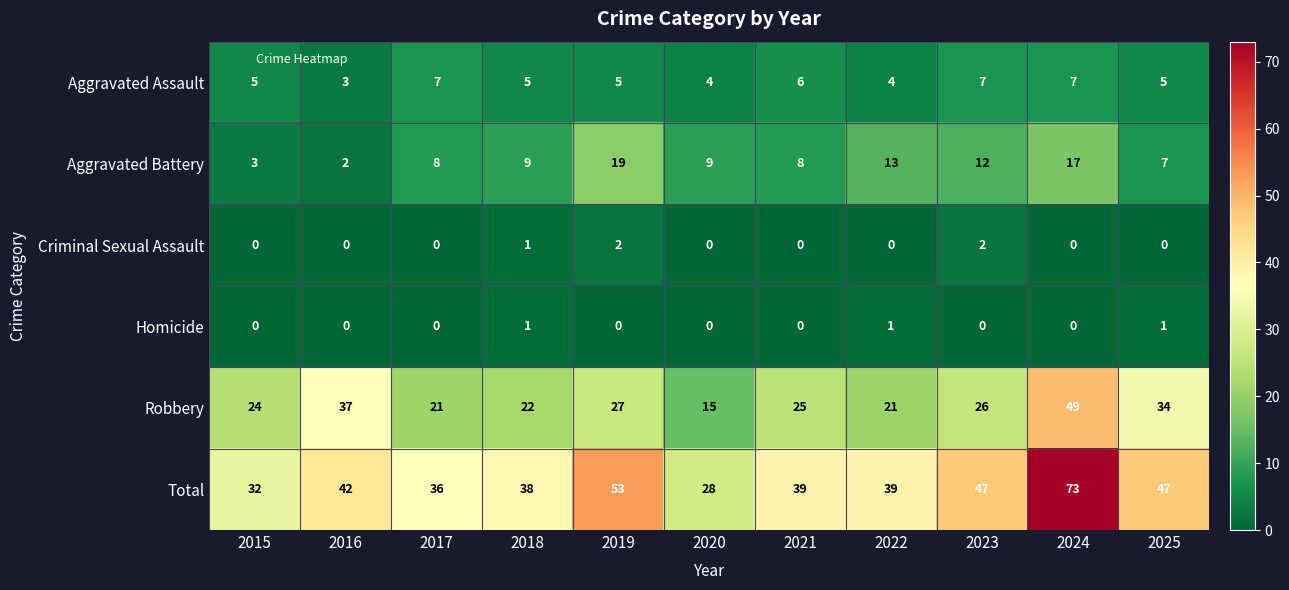

How many series are shown in this chart?

6